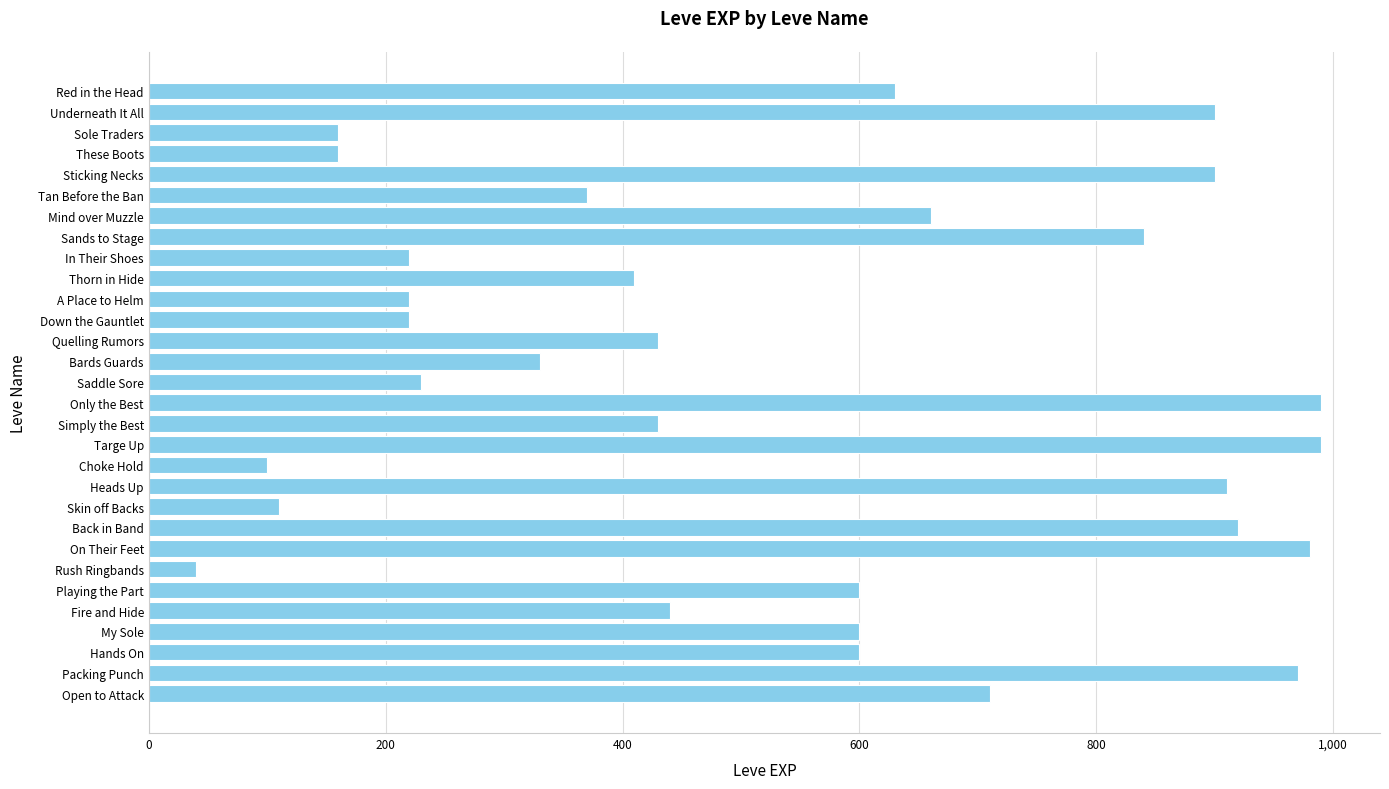

What value does the data have at Tan Before the Ban, to the nearest 10?

370